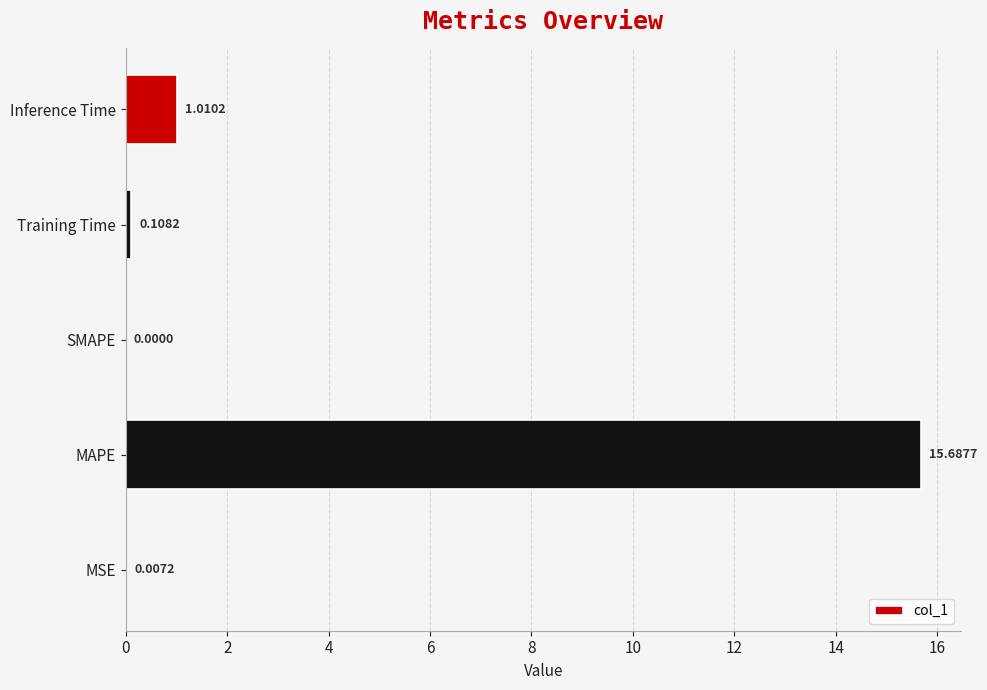

Which category has the highest value across all series?

MAPE